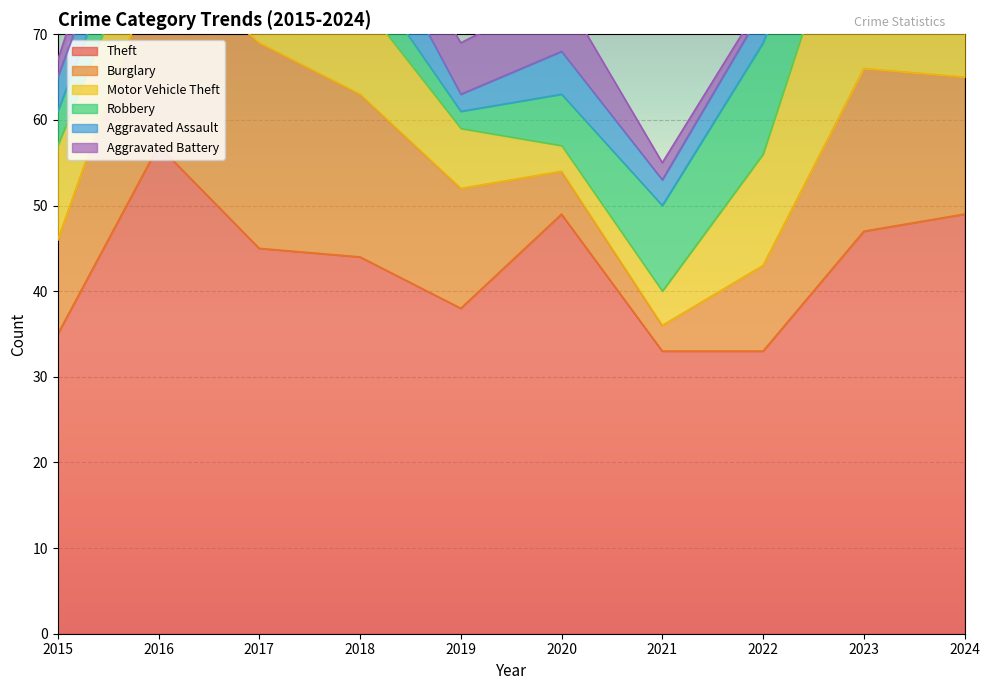

What is the smallest value displayed?

1